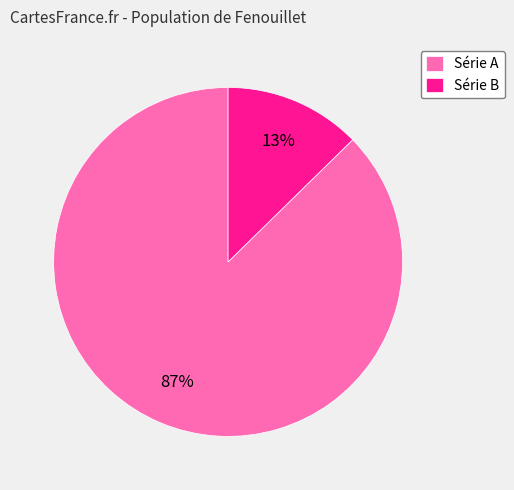

Which slice is the largest?

Série A